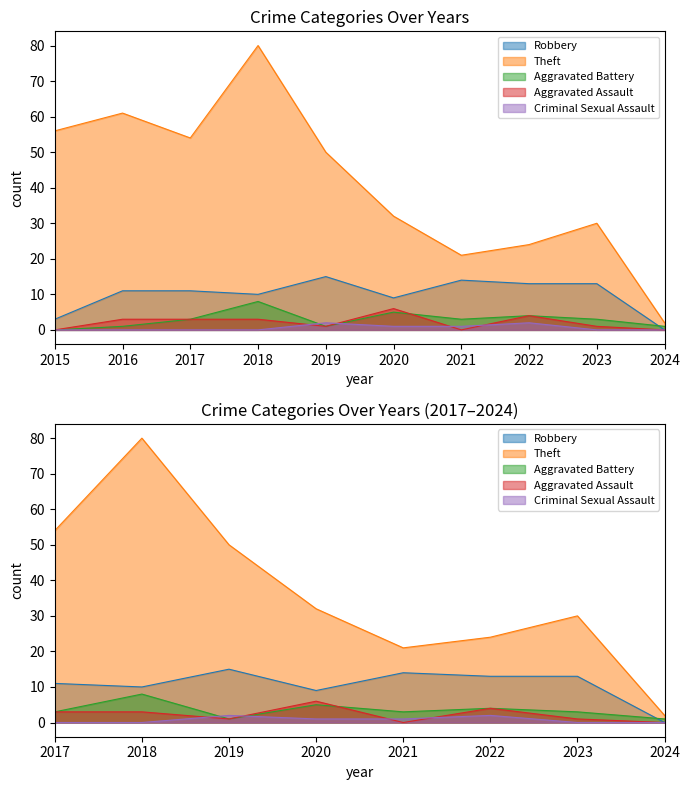

In Aggravated Assault, how many points are higher than both neighbors (excluding endpoints)?

2